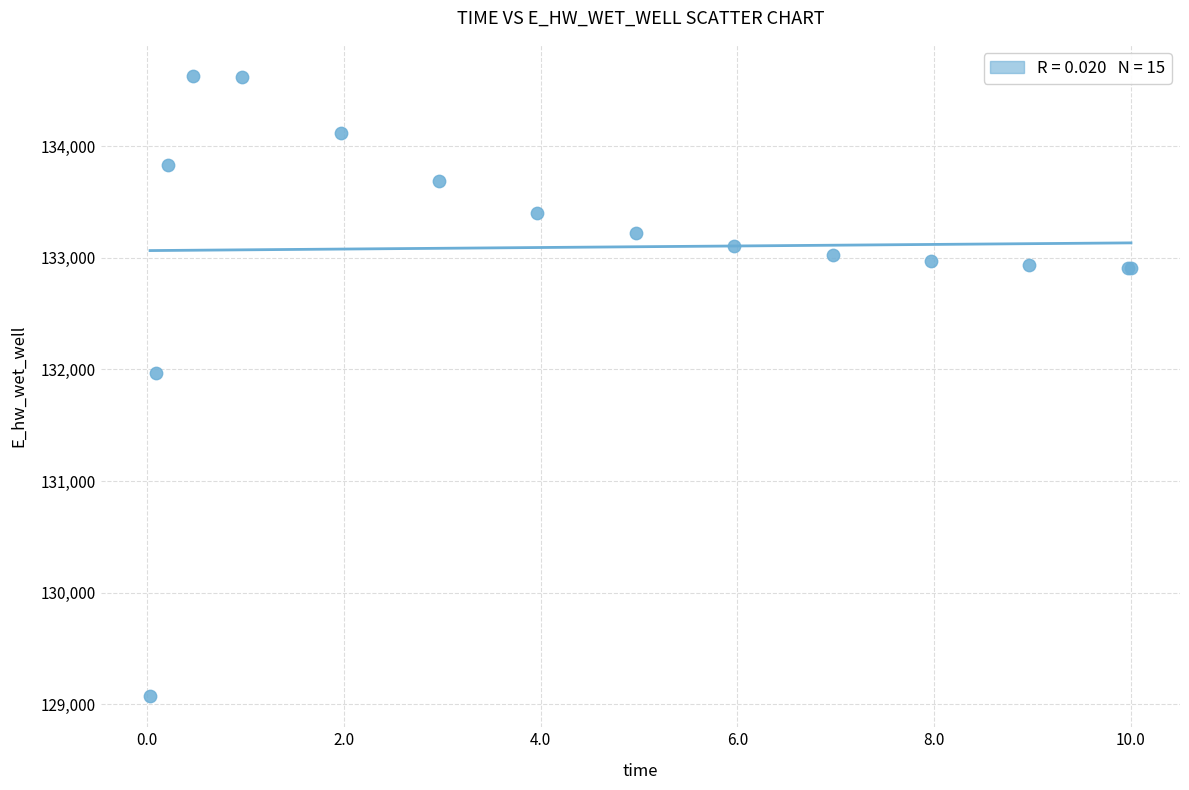

What Y value in the scatter plot is closest to 131850?

131971.9